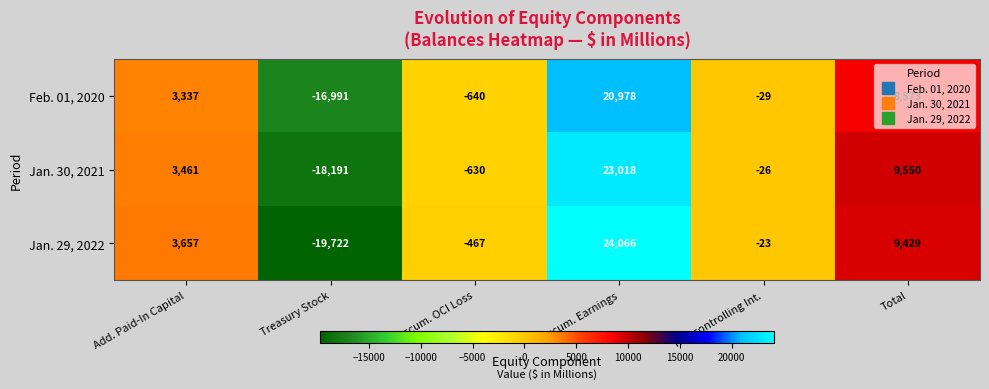

Which series has the largest total across all categories?

Jan. 30, 2021